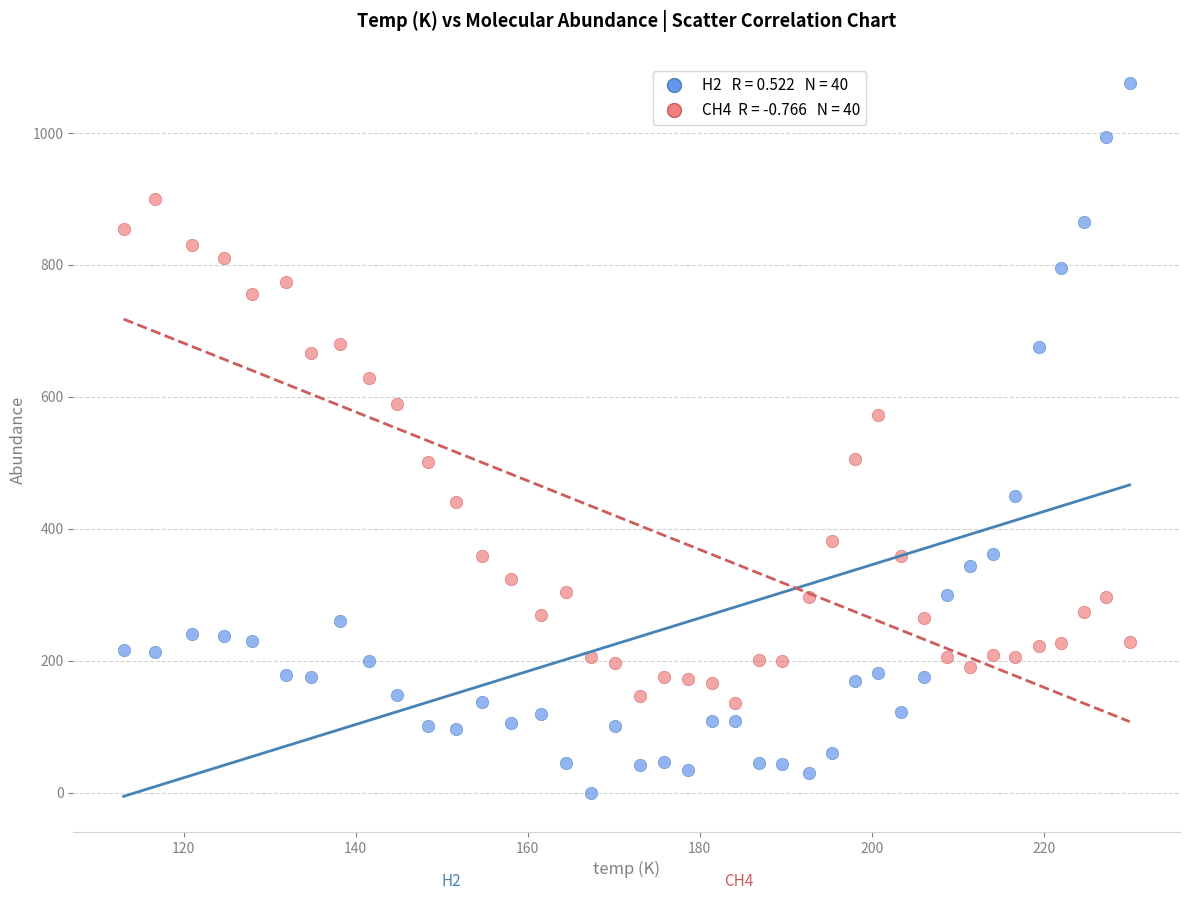

Across all data points, what is the range of Y values (max minus min)?

1075.1